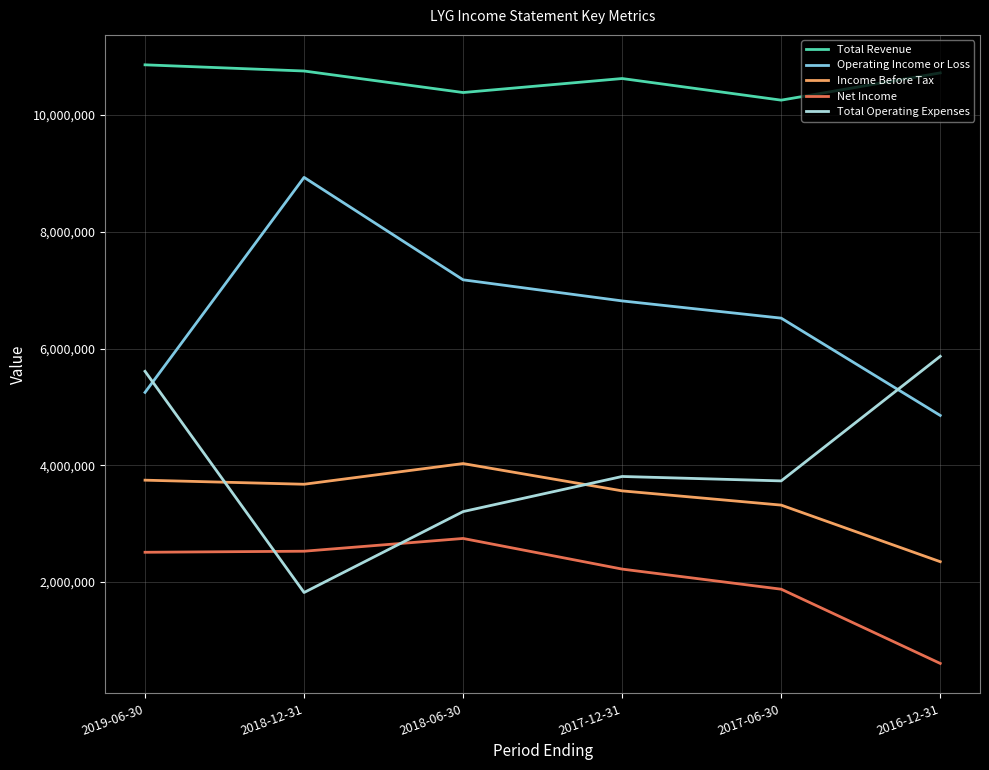

Count the number of data series in this chart.

5